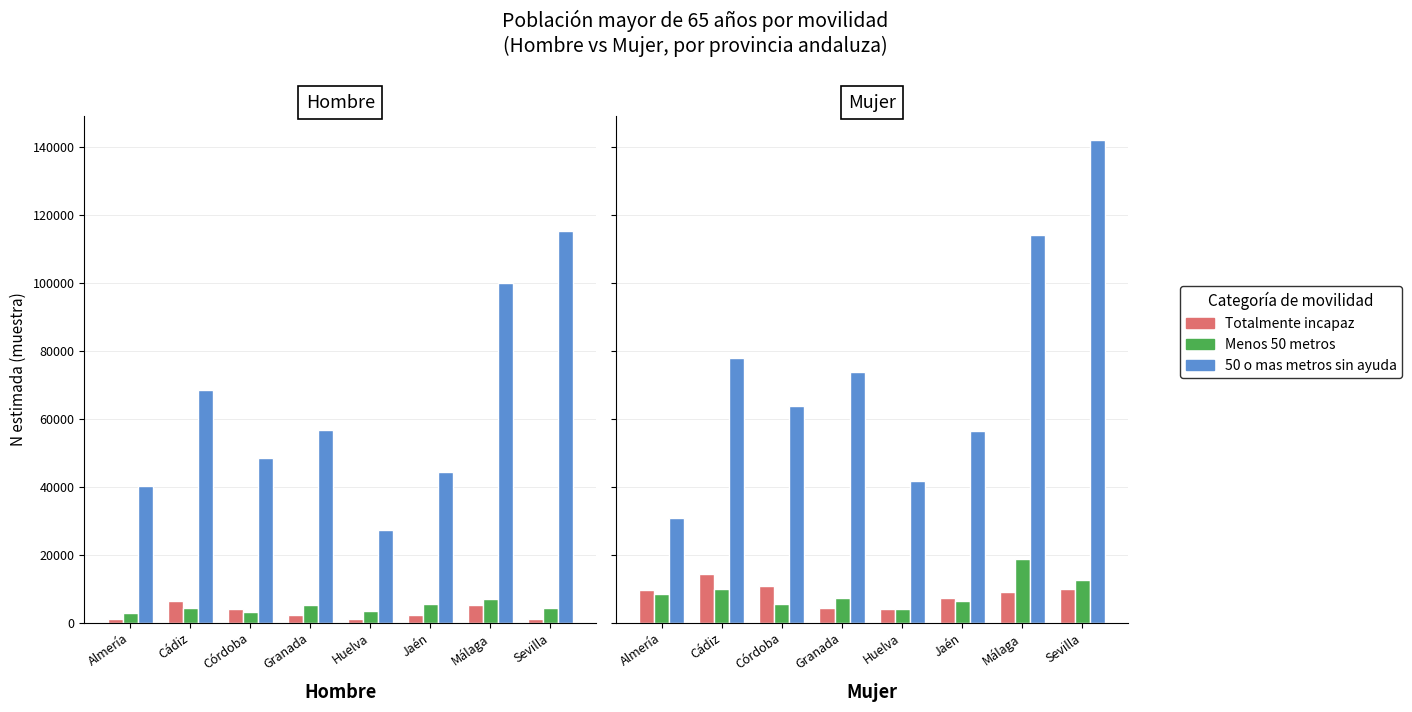

Rank the categories by Menos 50 metros value from lowest to highest.

Huelva, Córdoba, Jaén, Granada, Almería, Cádiz, Sevilla, Málaga